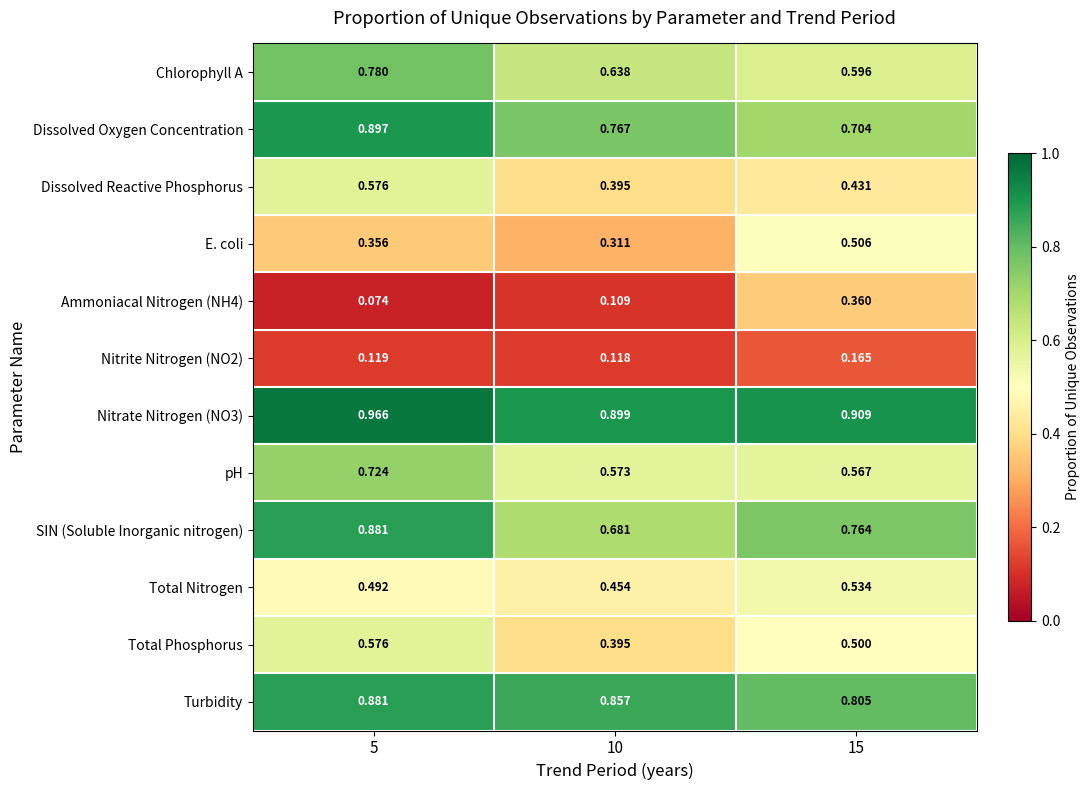

Is the value of Nitrate Nitrogen (NO3) at 5 greater than the value of E. coli at 5?

Yes